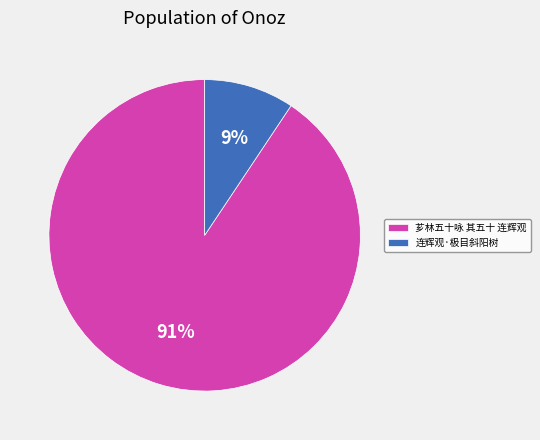

Which has a higher value, 芗林五十咏 其五十 连辉观 or 连辉观·极目斜阳树?

芗林五十咏 其五十 连辉观